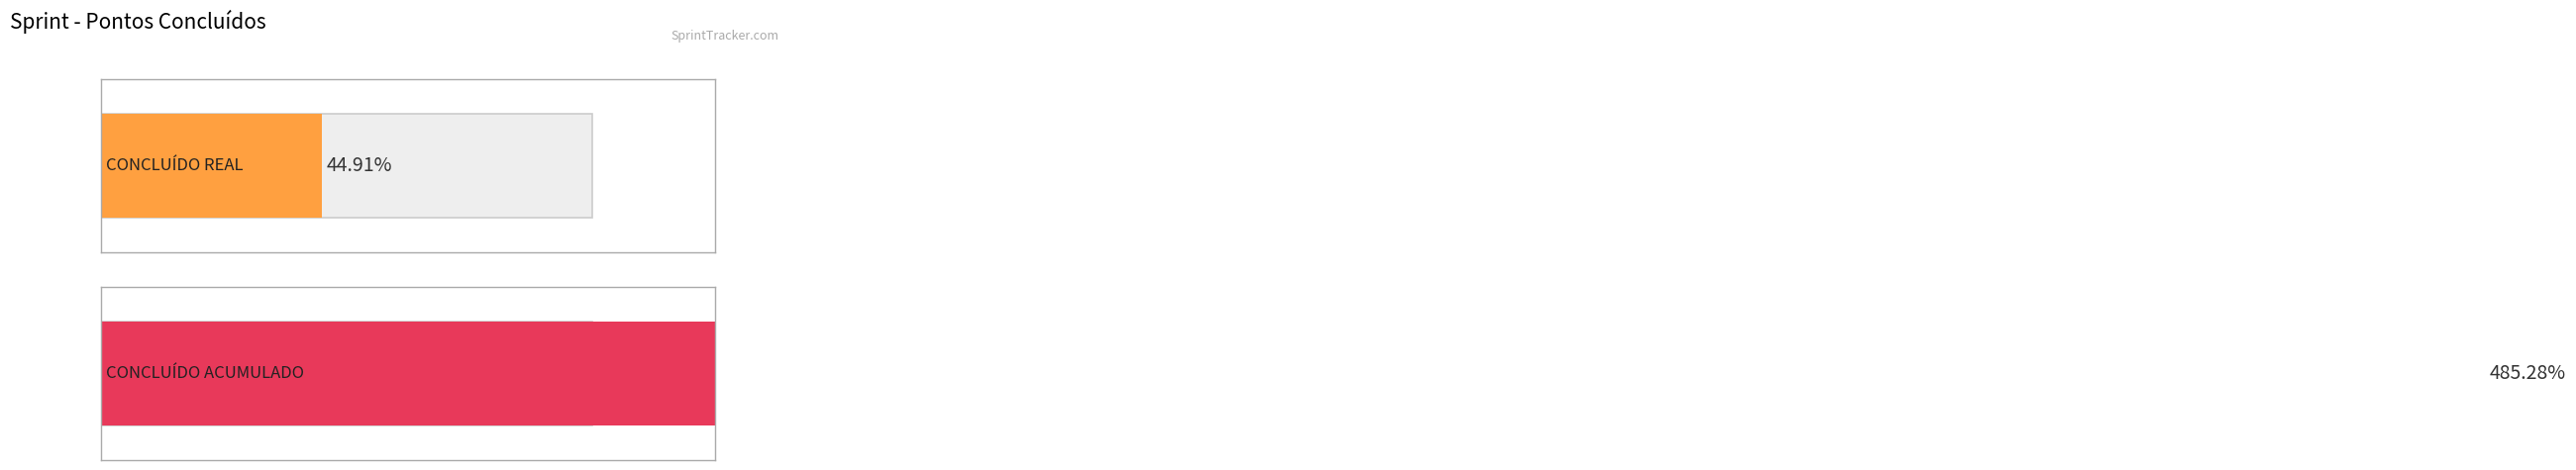

List the series in order of their overall mean, lowest first.

CONCLUÍDO REAL, CONCLUÍDO ACUMULADO